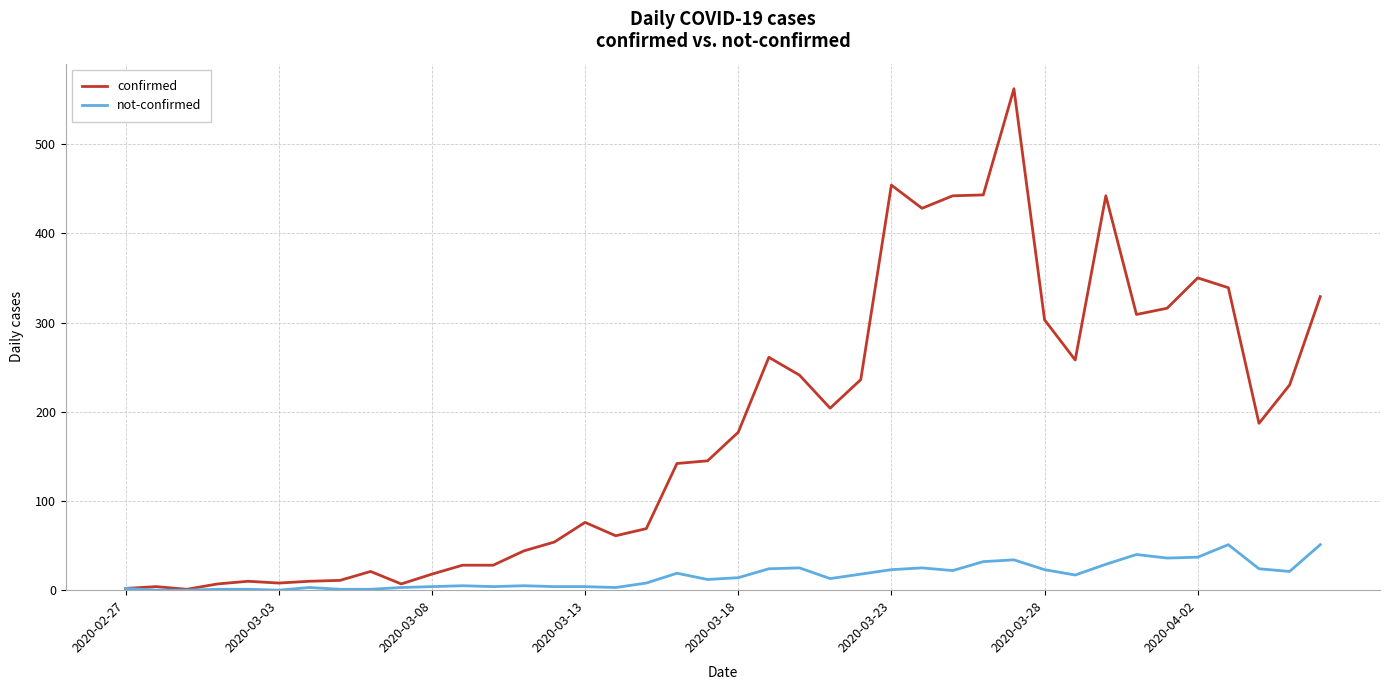

What is the maximum value for confirmed?

562